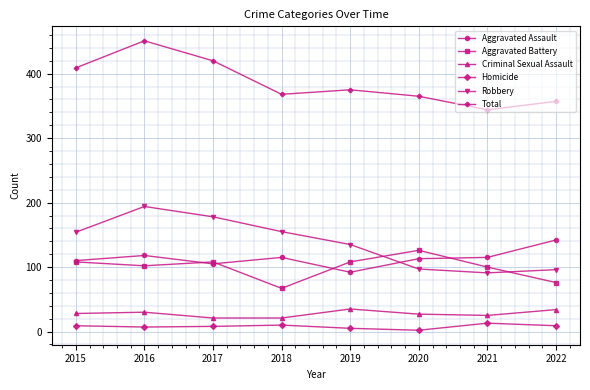

What is the value of the Homicide point at the 5th from the left?

5